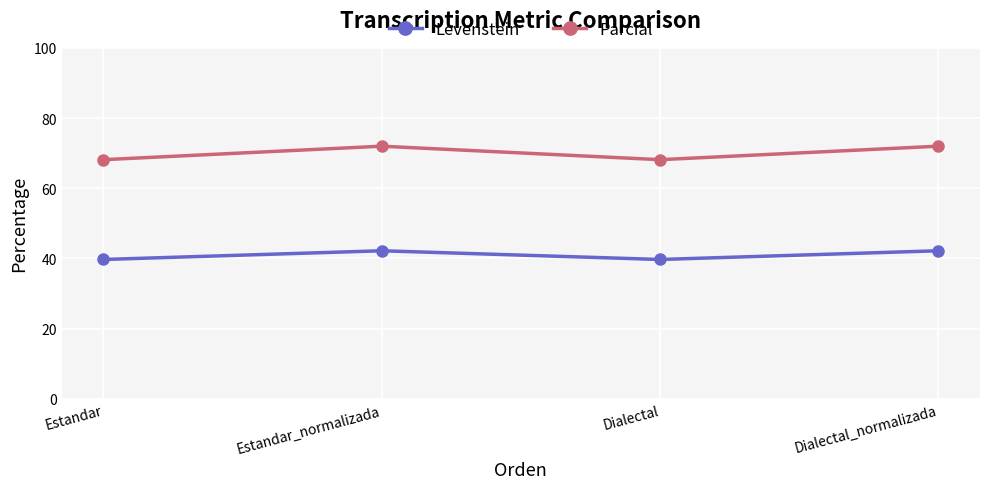

How many series are shown in this chart?

2